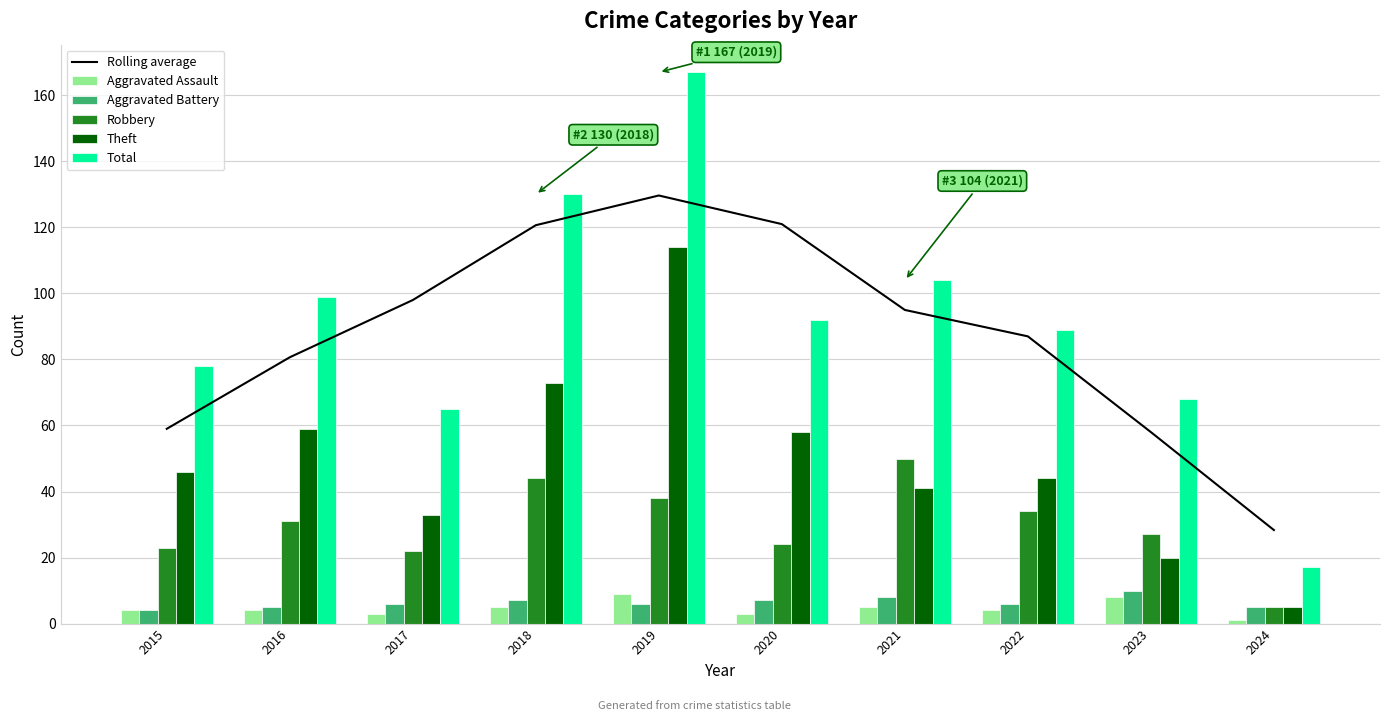

At how many categories does at least one series exceed 92?

6